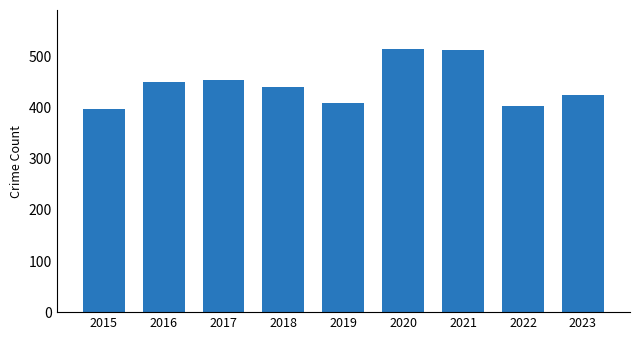

What is the sum of all values?

4007